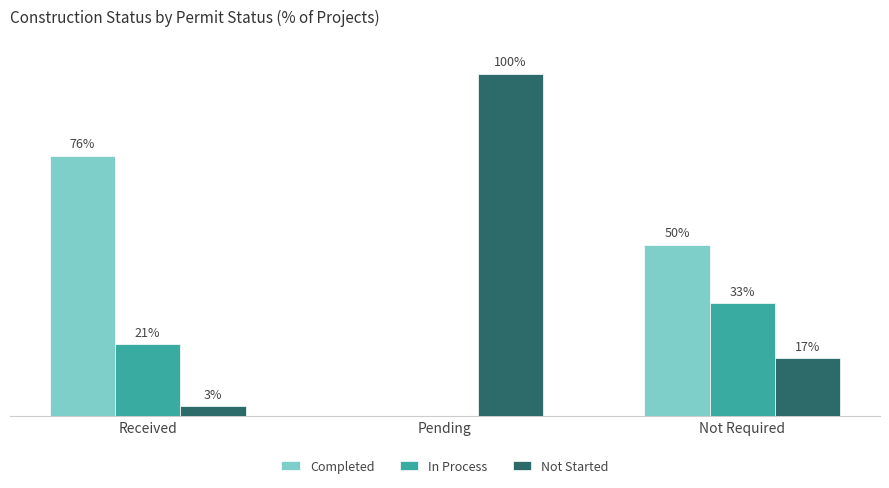

Is the value of Completed at Not Required greater than the value of In Process at Not Required?

Yes